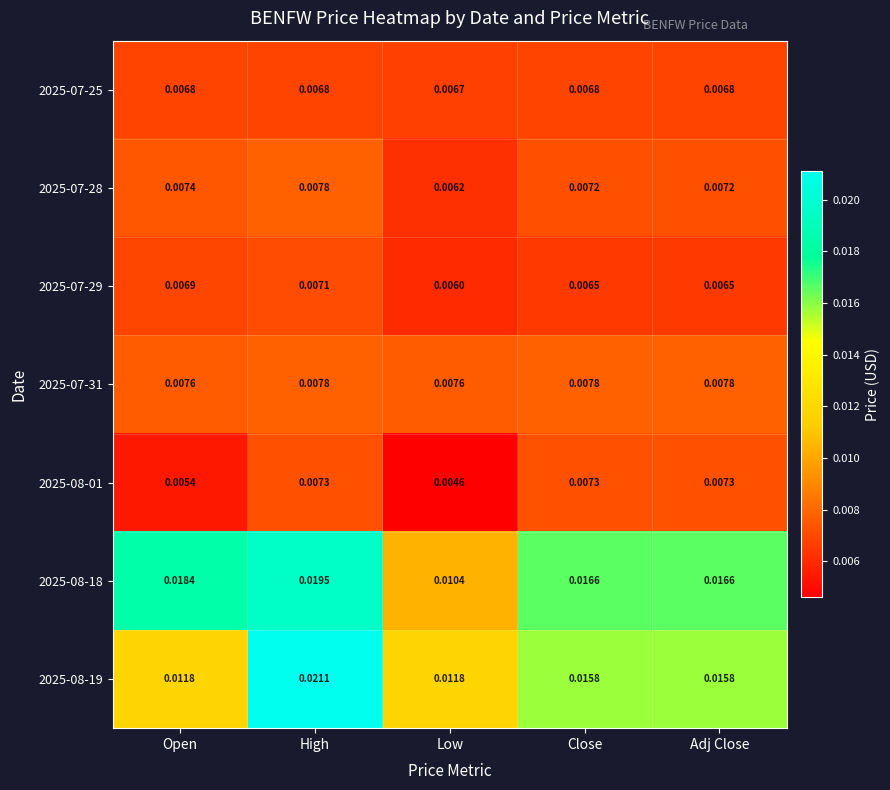

Which category has the highest value across all series?

High